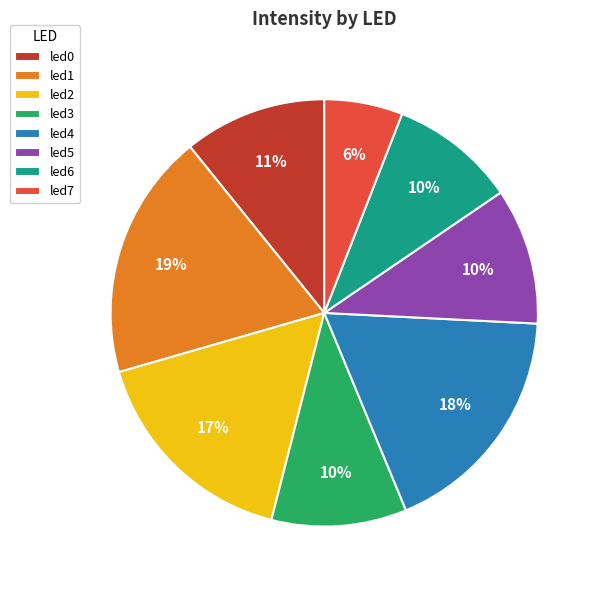

What is the smallest slice in the pie chart?

led7